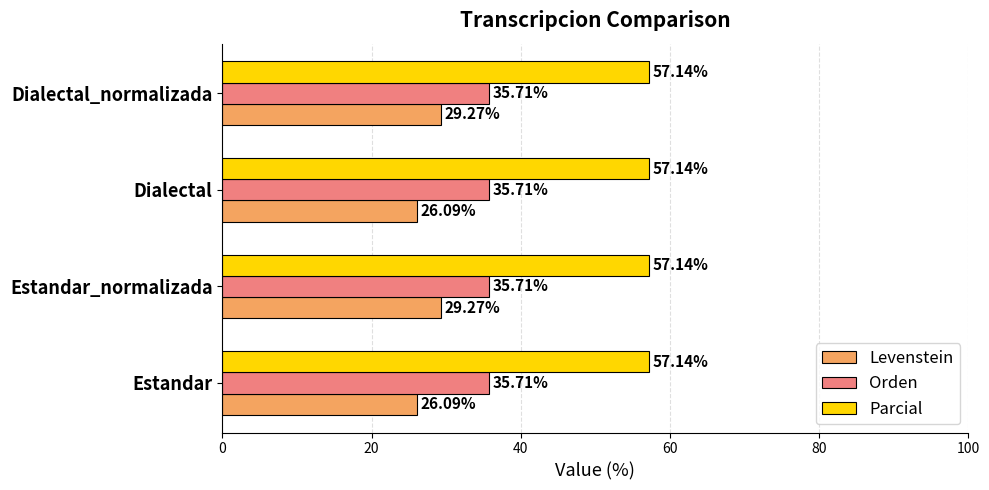

Which series has the widest spread of values?

Levenstein